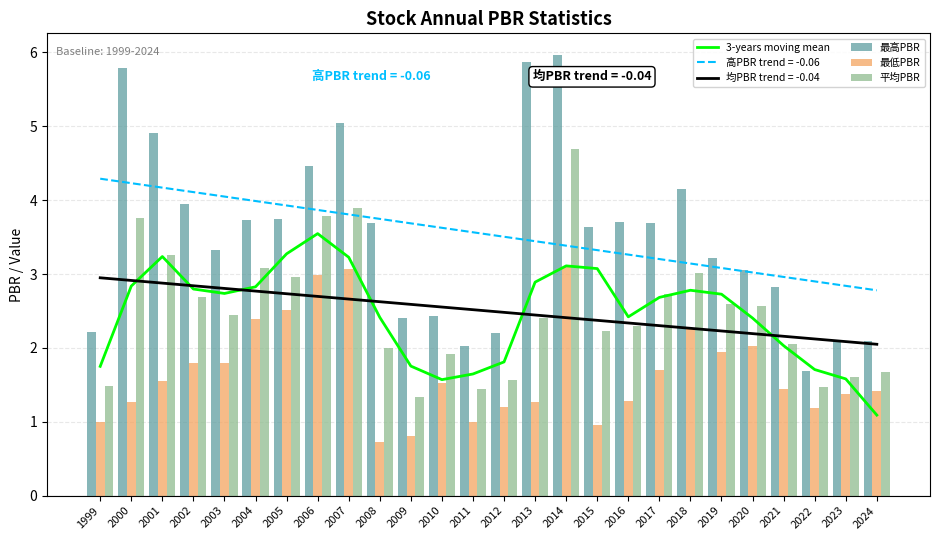

At which label does 最低PBR reach its peak?

2014